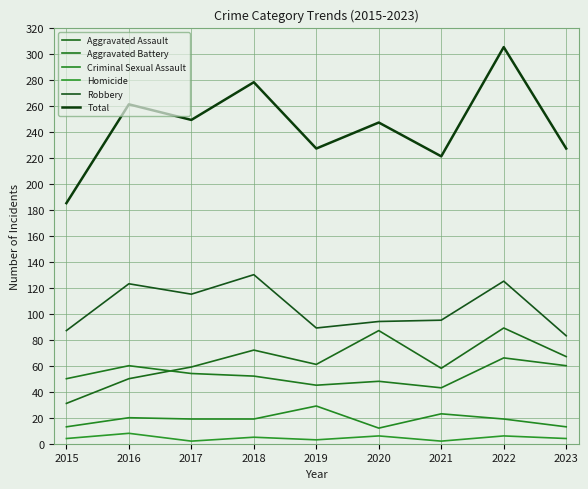

List the series in order of their peak value, lowest first.

Homicide, Criminal Sexual Assault, Aggravated Battery, Aggravated Assault, Robbery, Total